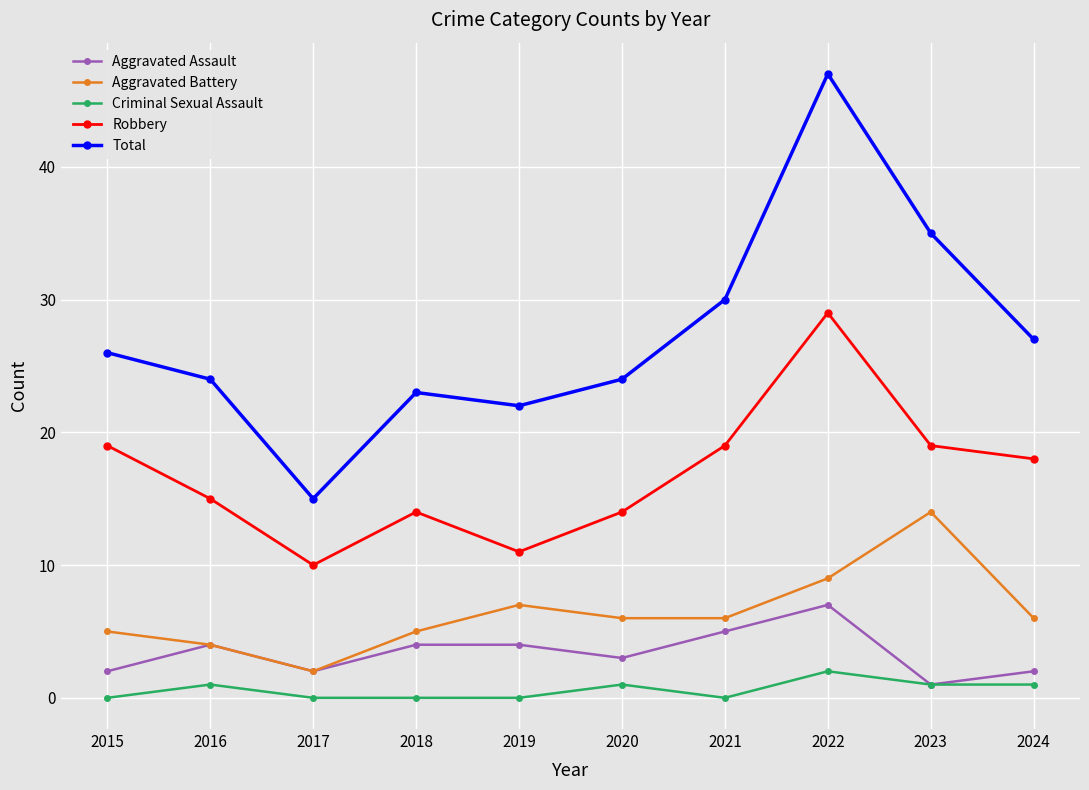

List the series in order of their peak value, lowest first.

Criminal Sexual Assault, Aggravated Assault, Aggravated Battery, Robbery, Total